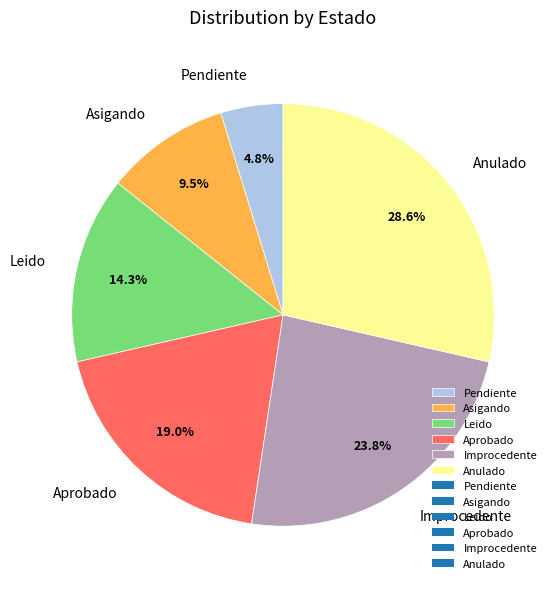

How many segments does this pie chart have?

6